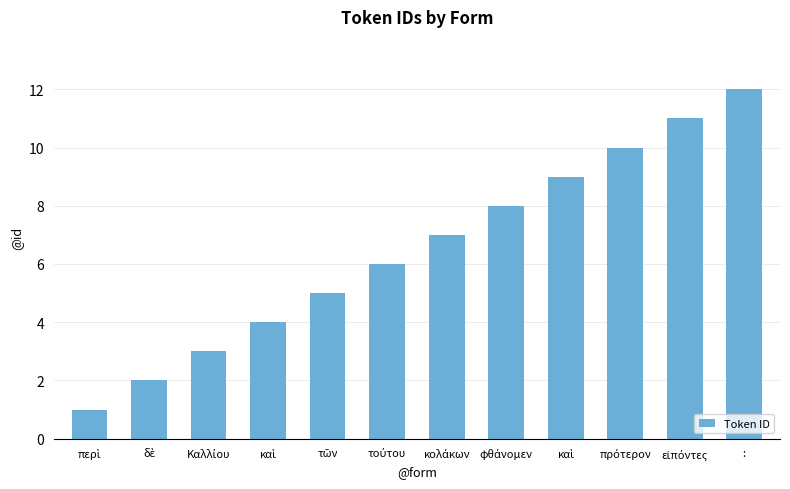

Rank the categories by value from highest to lowest.

:, εἰπόντες, πρότερον, καὶ, φθάνομεν, κολάκων, τούτου, τῶν, καὶ, Καλλίου, δὲ, περὶ